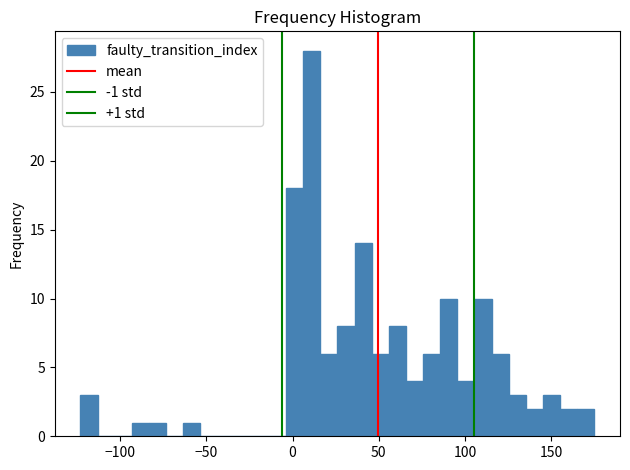

Around what value on the x-axis is the tallest bar? Give the approximate position of its centre, as read against the axis.

10